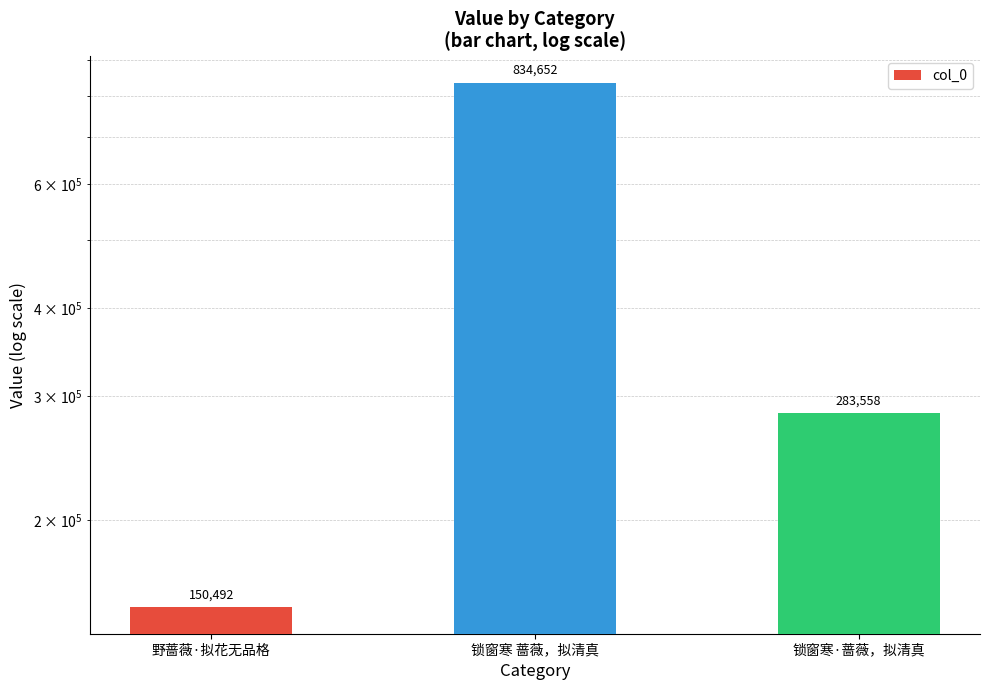

True or false: the data shows 50441 at 野蔷薇·拟花无品格.

False